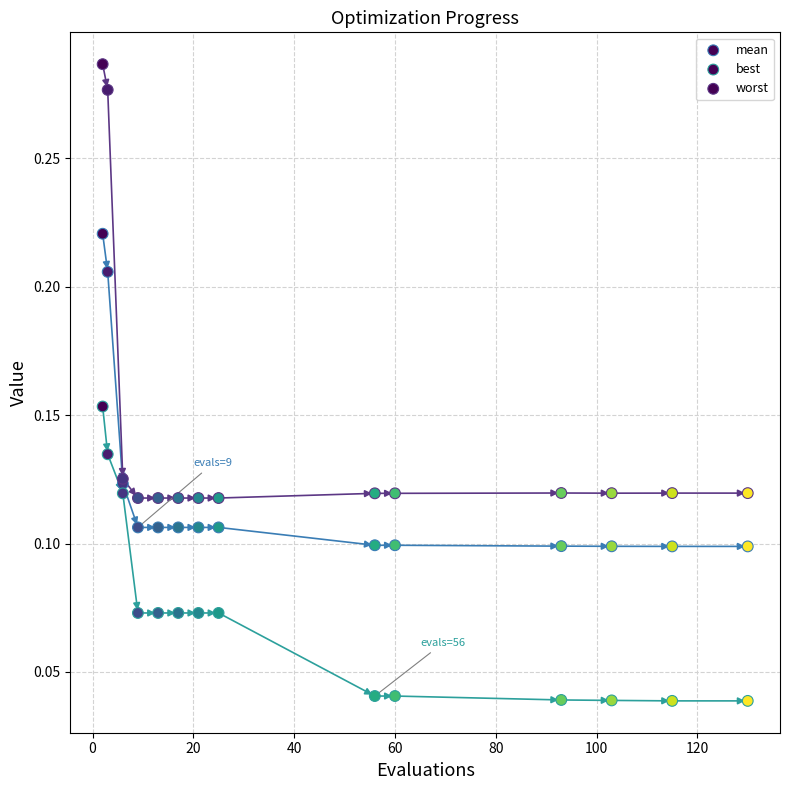

Which series contains the lowest Y value?

best